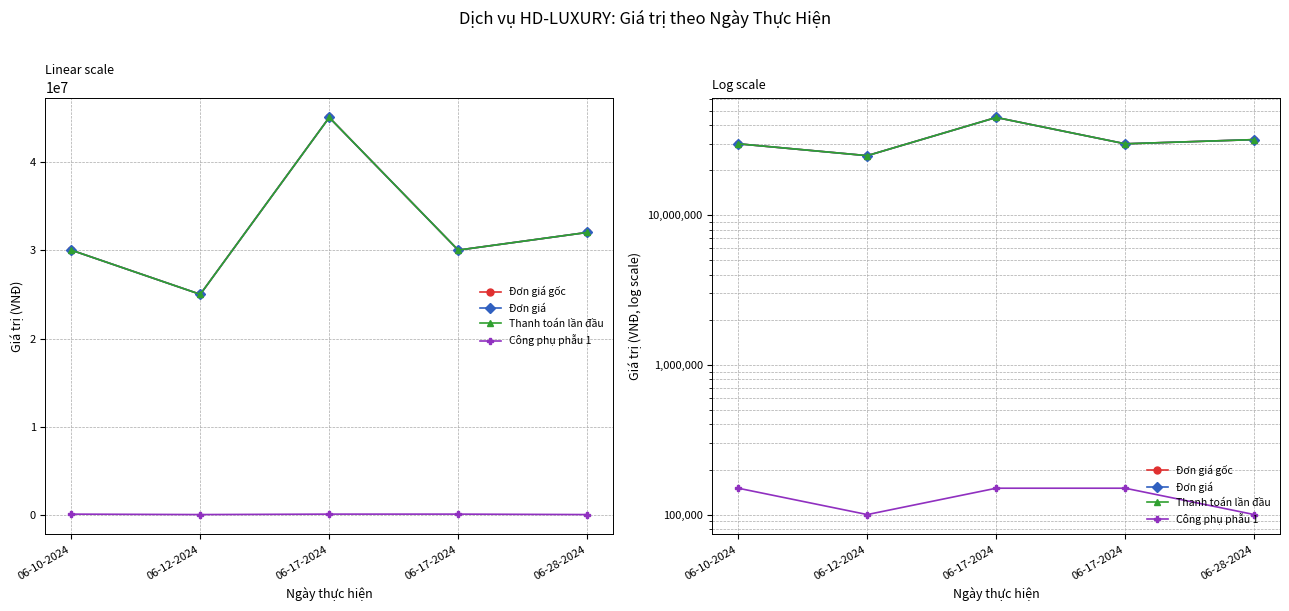

Between 06-17-2024 and 06-17-2024, which series saw the biggest shift?

Đơn giá gốc